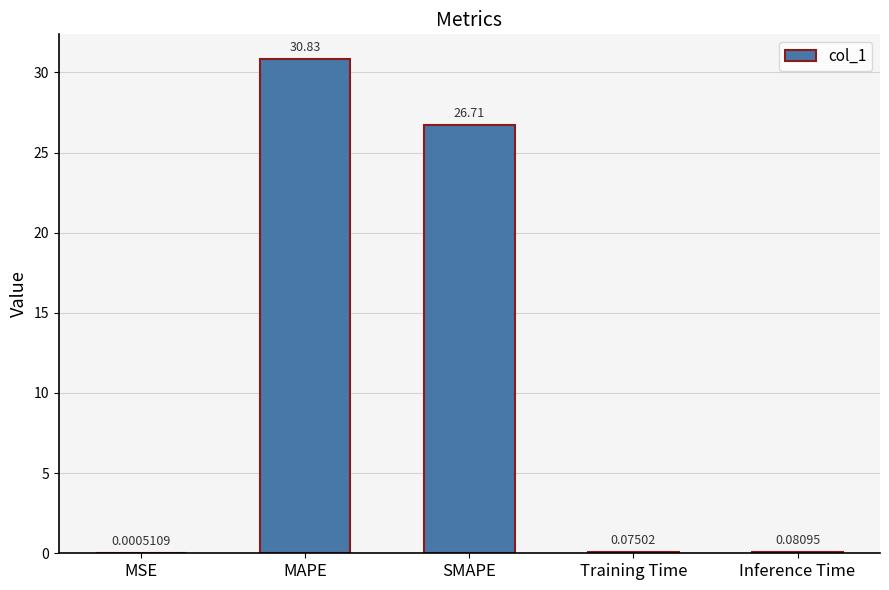

Which label corresponds to the largest value in the chart?

MAPE